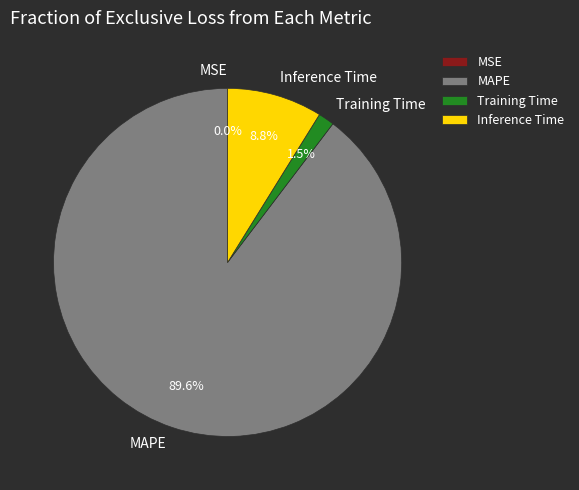

Is there any slice that represents more than half of the pie?

Yes